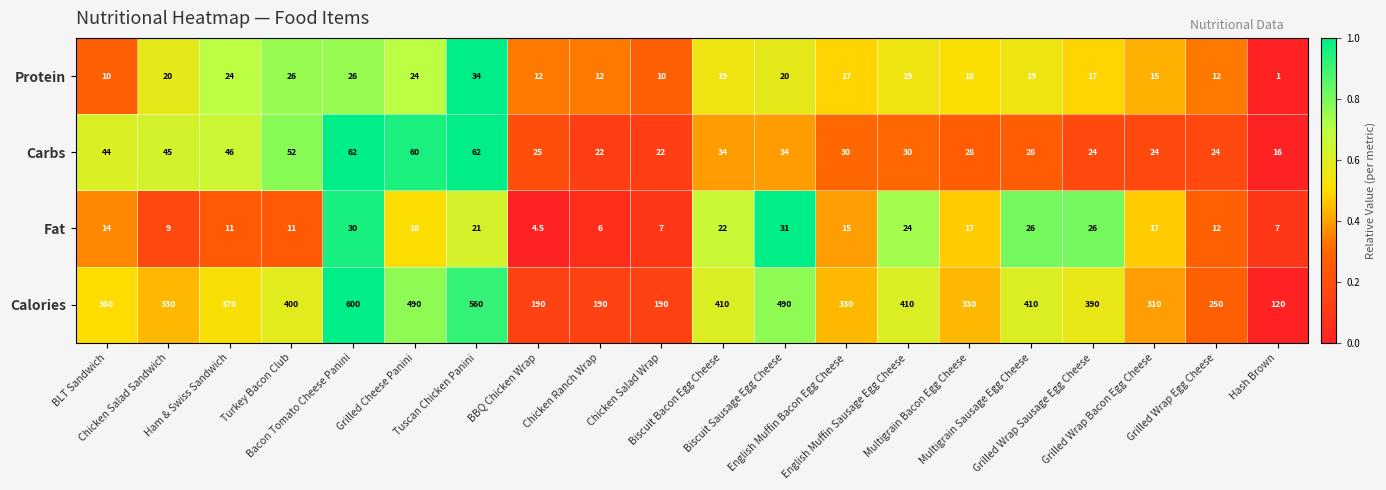

At how many categories does at least one series exceed 40?

20